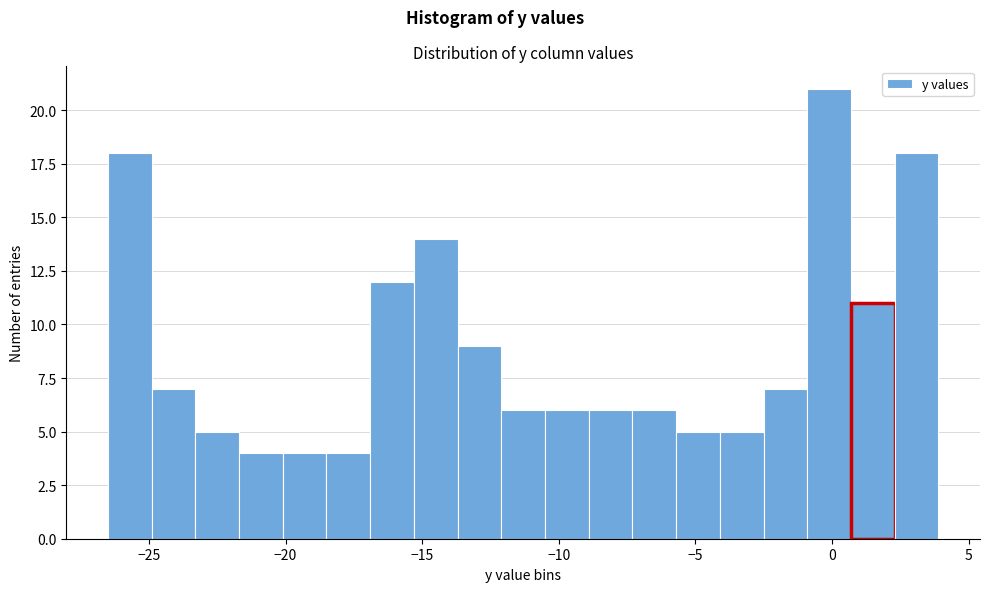

Read against the x-axis, roughly where is the centre of the tallest bar?

0.0